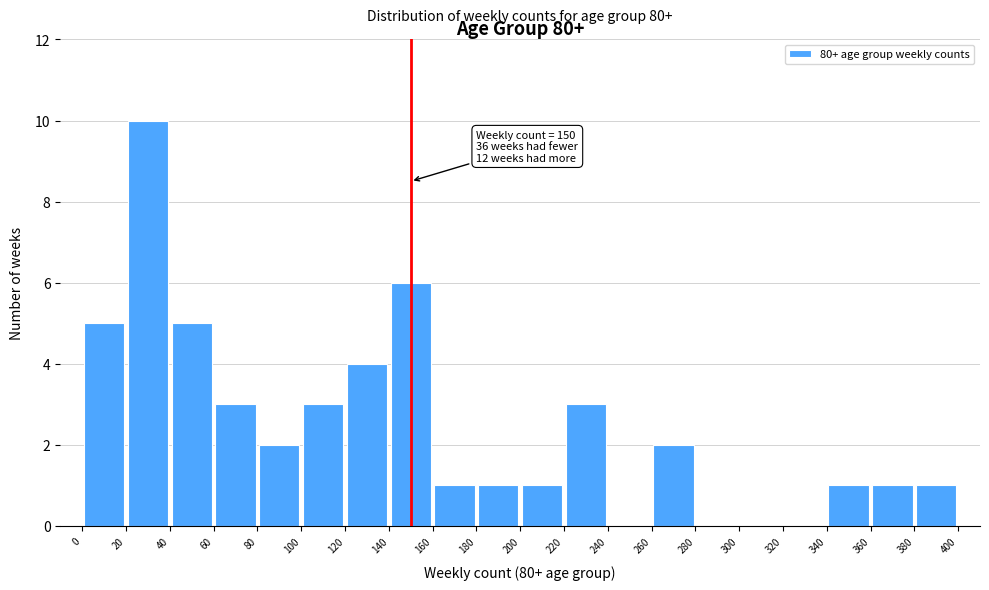

Which range on the x-axis has the tallest bar?

20 to 40